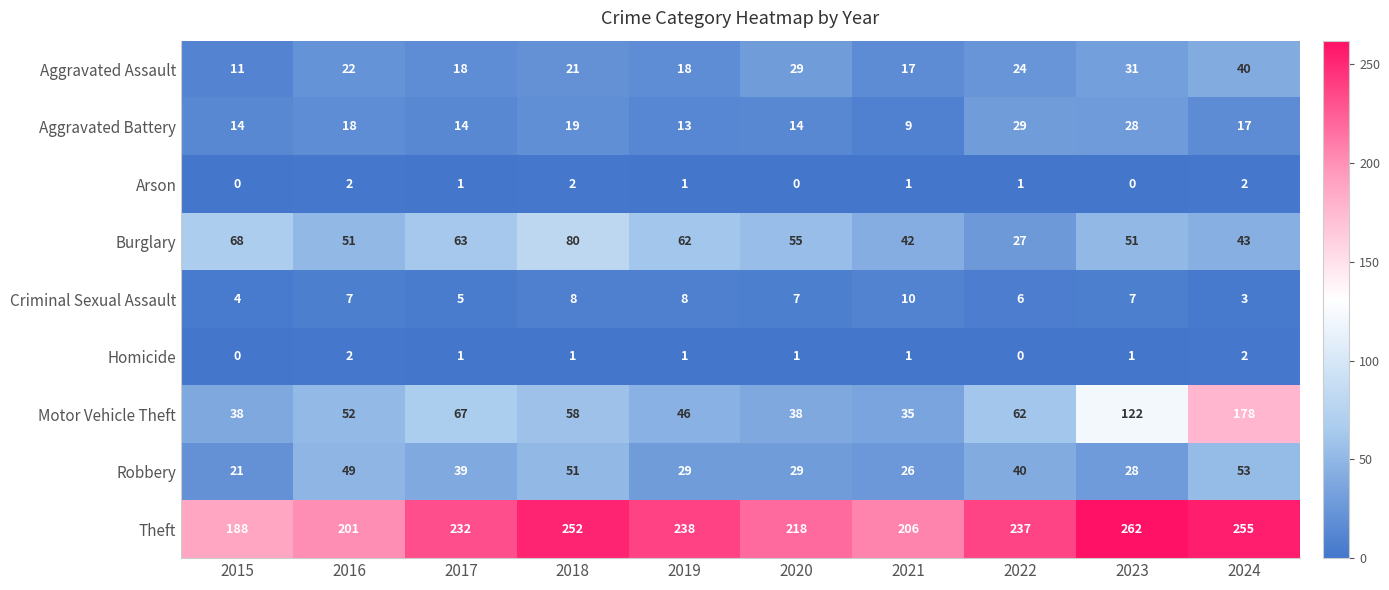

Rank the series at 2018 from lowest to highest value.

Homicide, Arson, Criminal Sexual Assault, Aggravated Battery, Aggravated Assault, Robbery, Motor Vehicle Theft, Burglary, Theft